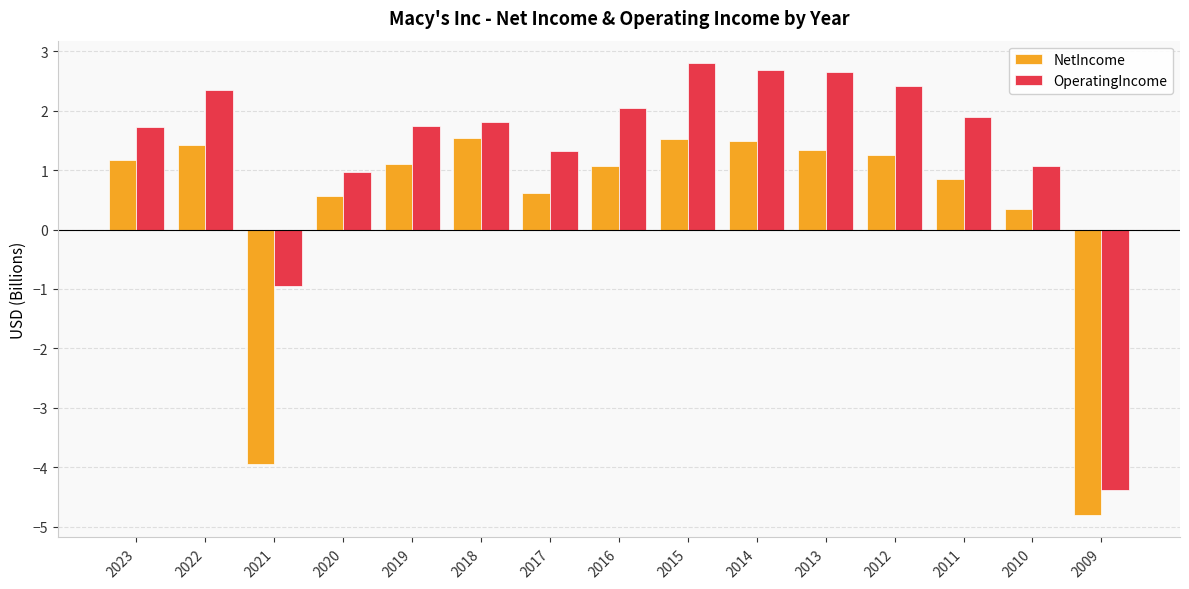

What is the difference between the OperatingIncome values at 2012 and 2023?

0.7